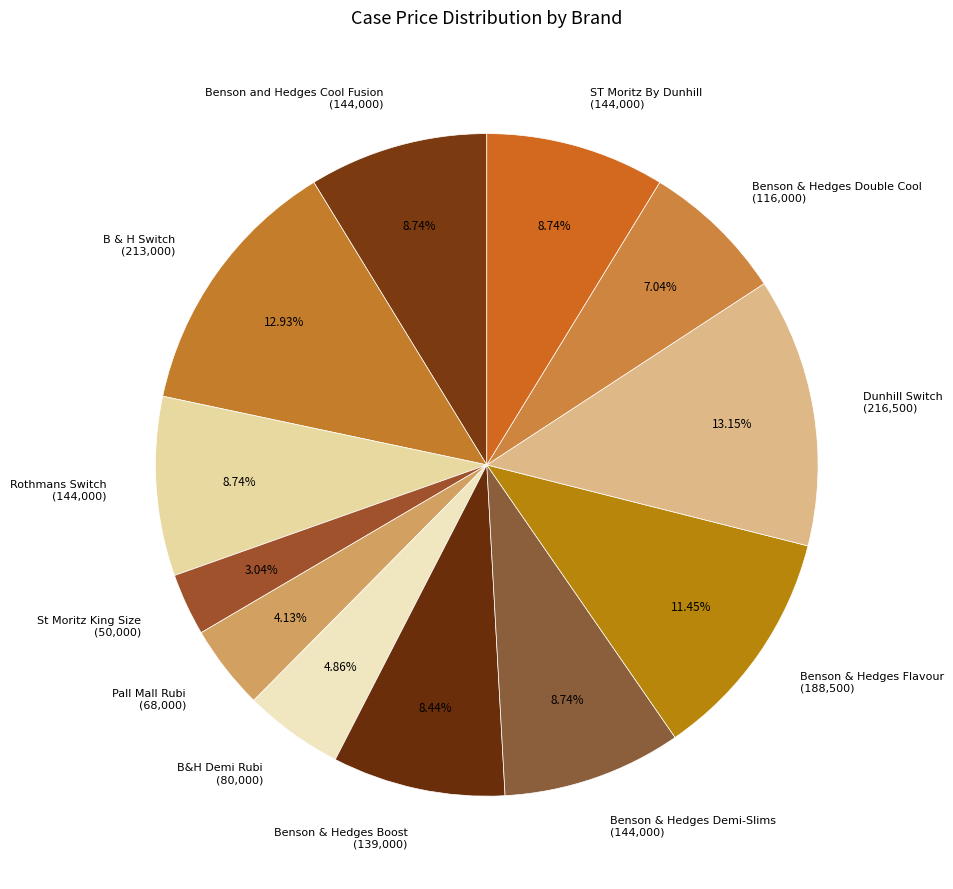

What percentage do Pall Mall Rubi and B&H Demi Rubi together represent?

9.0%